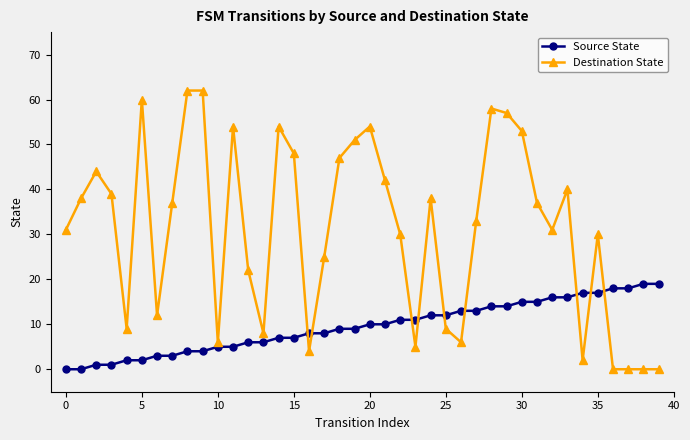

Which series ends up on top after the final intersection of Destination State and Source State?

Source State